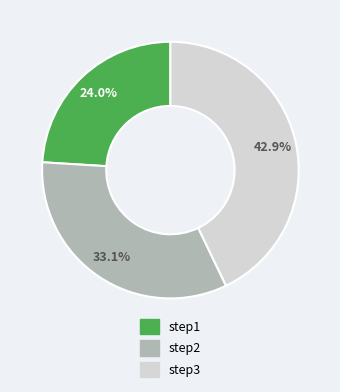

Is there any slice that represents more than half of the pie?

No